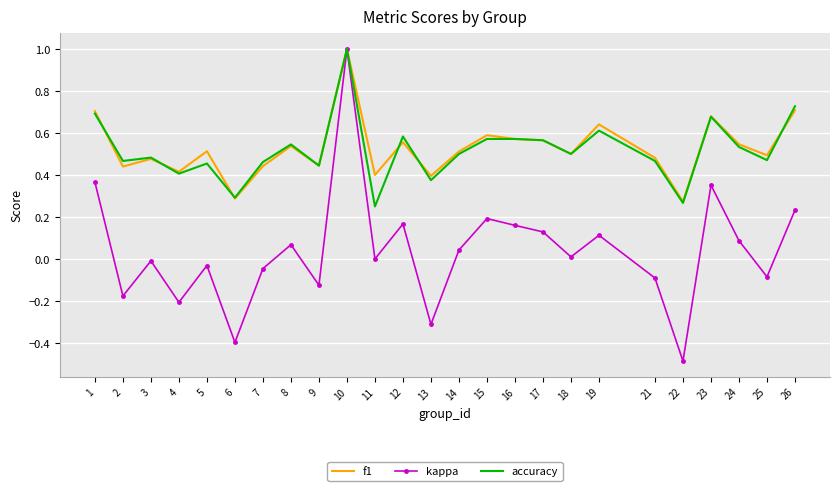

At 7, list the series in order from largest to smallest.

accuracy, f1, kappa